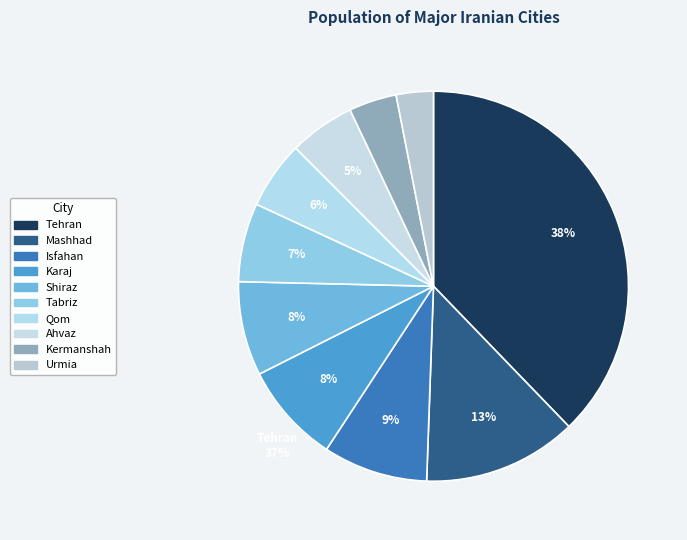

What is the ratio of the value at Kermanshah to the value at Karaj?

0.5